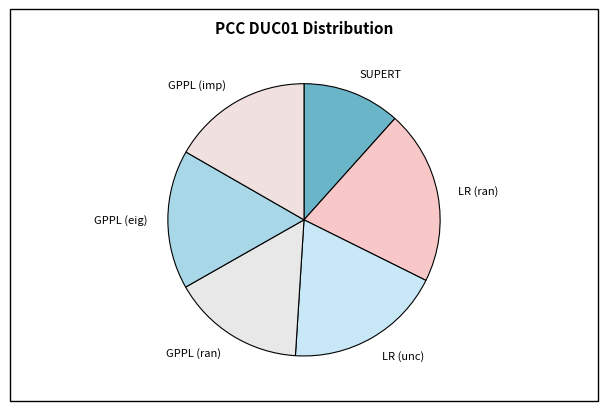

Is it true that LR (unc) is 31% of the pie?

False